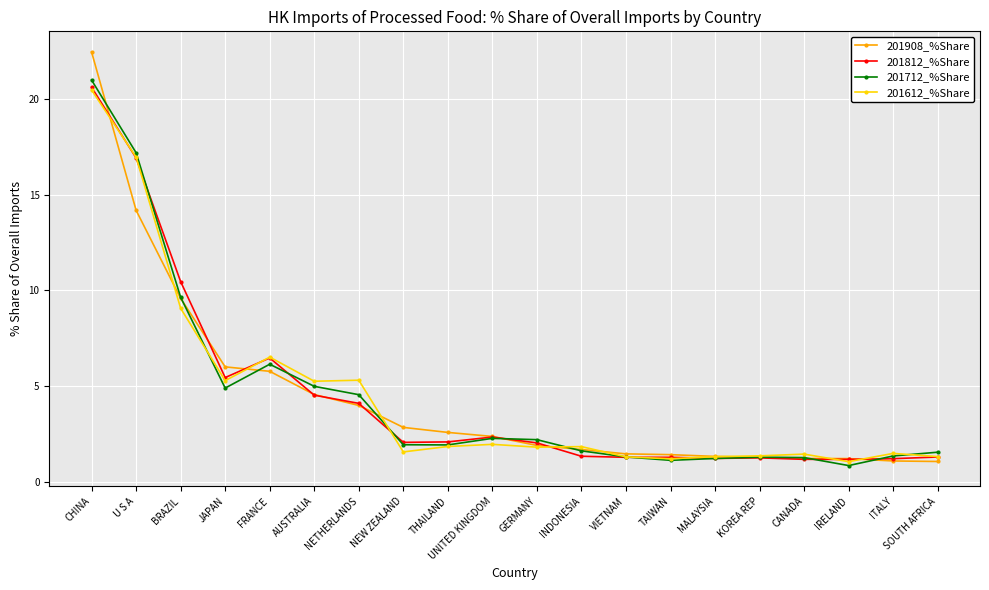

At how many categories does at least one series exceed 19?

1